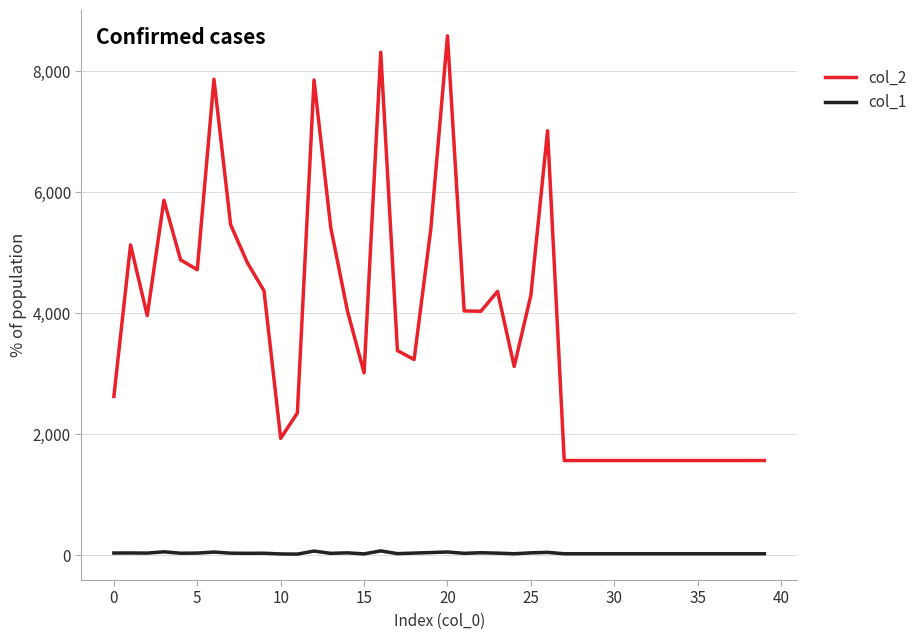

List the series in order of their peak value, lowest first.

col_1, col_2